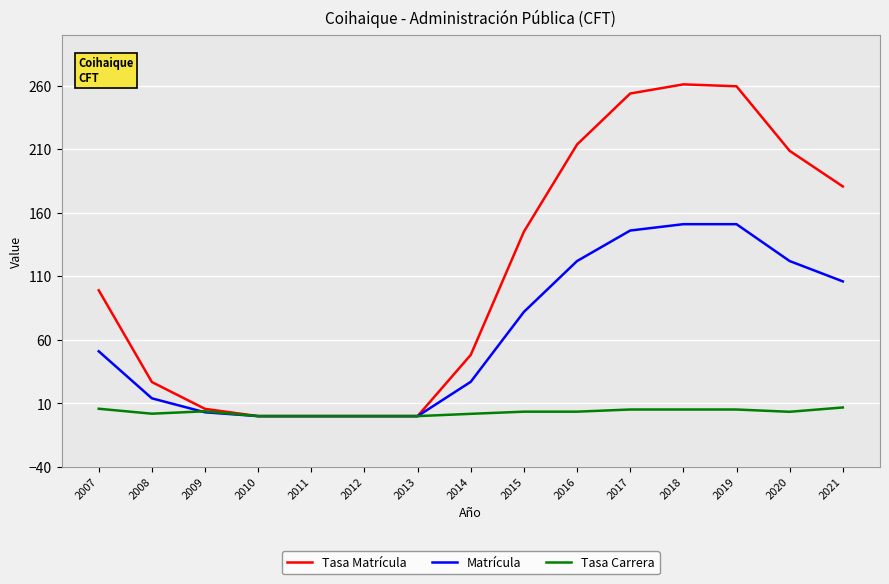

Which series has the largest range (max minus min)?

Tasa Matrícula